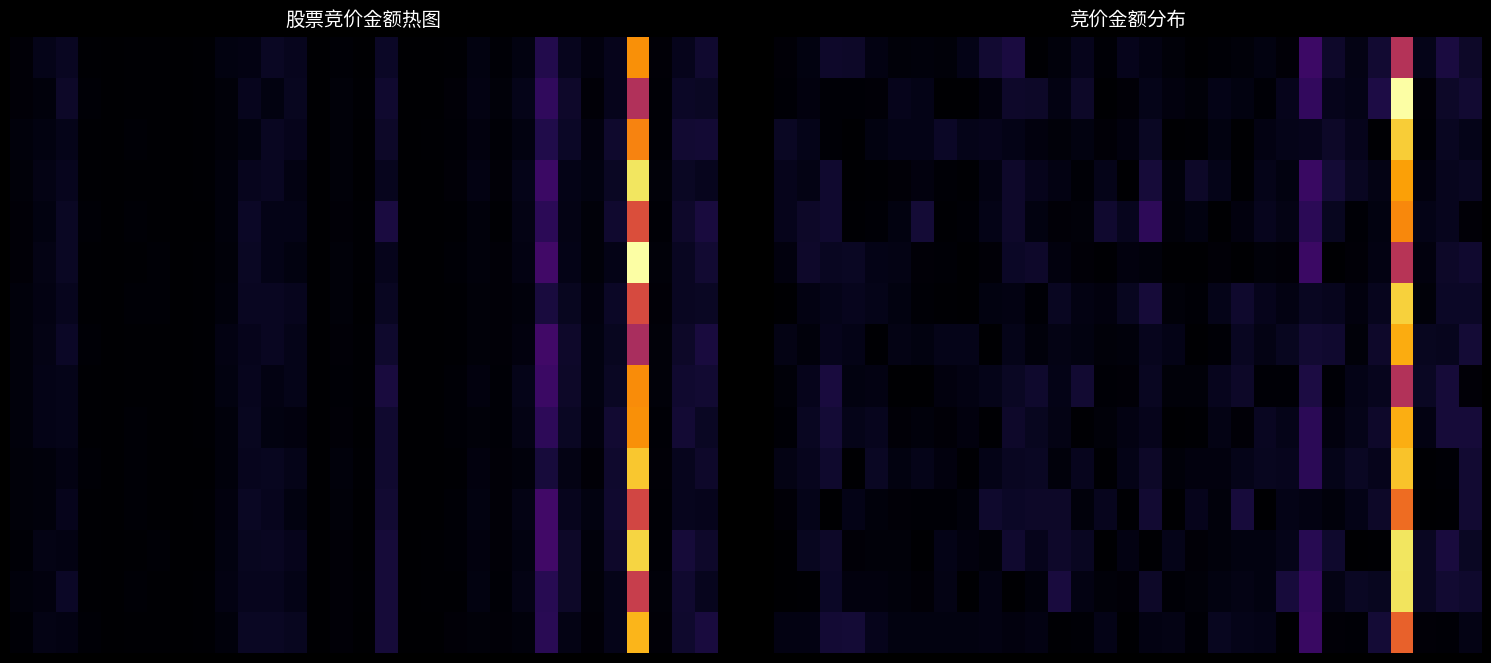

How many categories are shown in the chart?

31